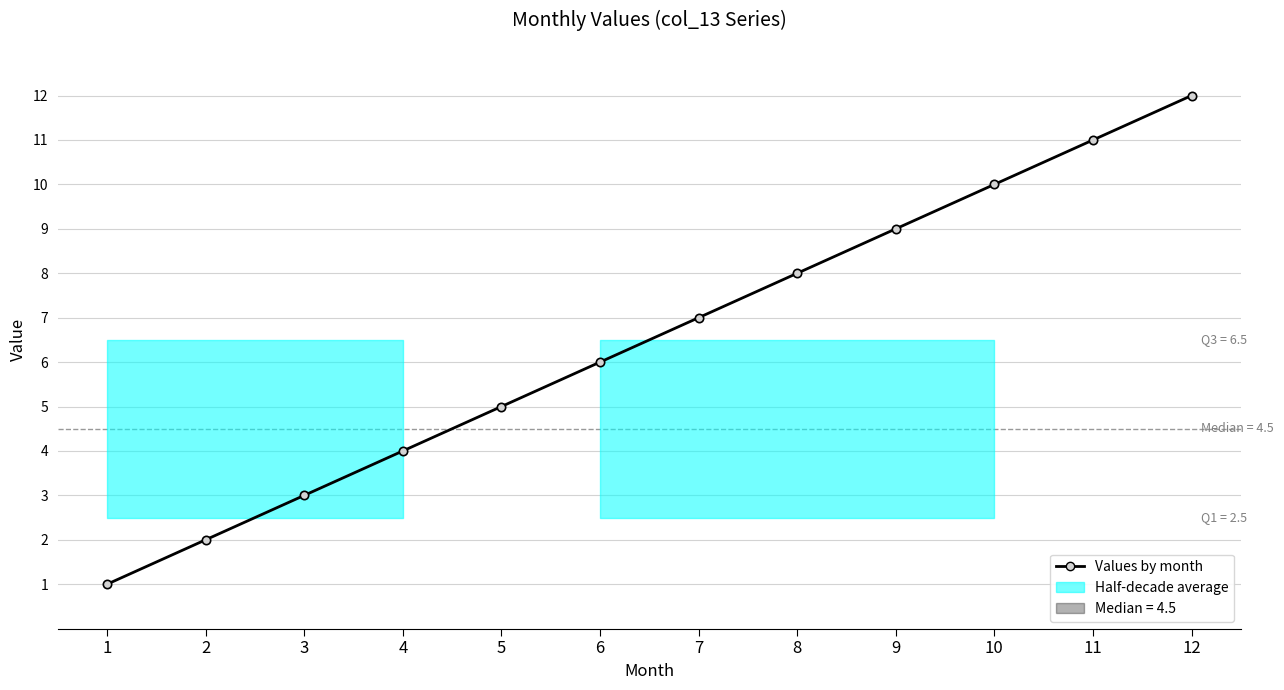

What is the maximum value shown in the chart?

12